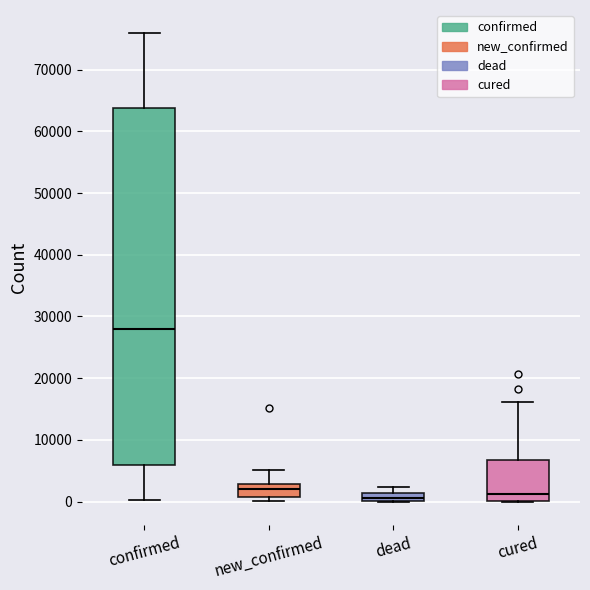

Which box is the tallest, from its lower edge to its upper edge?

confirmed